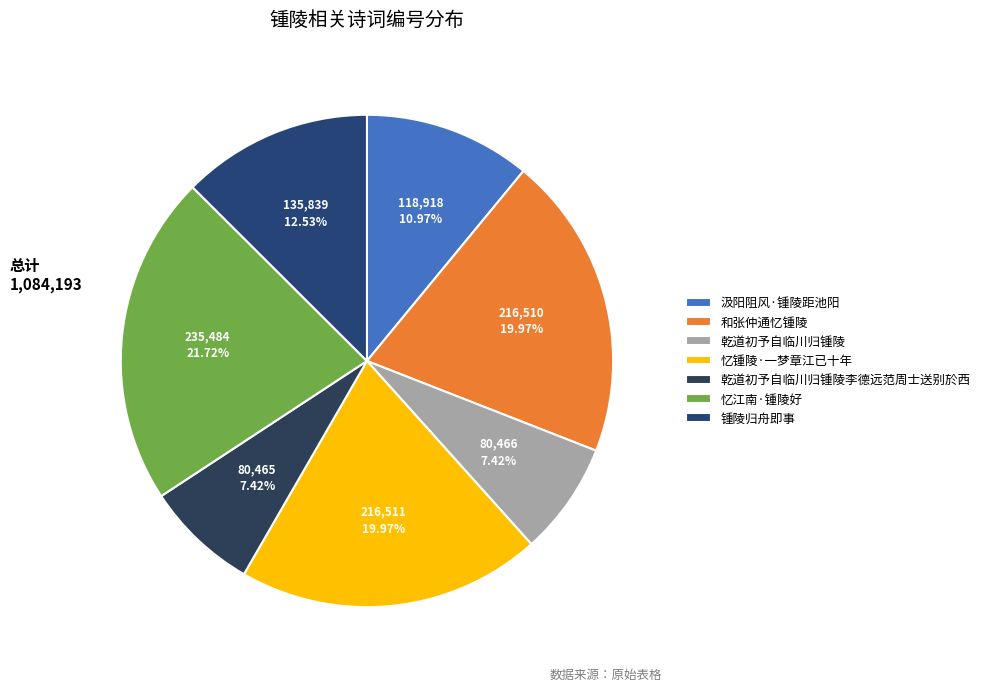

Approximately how many times larger is the value at 汲阳阻风·锺陵距池阳 compared to 忆锺陵·一梦章江已十年?

0.5